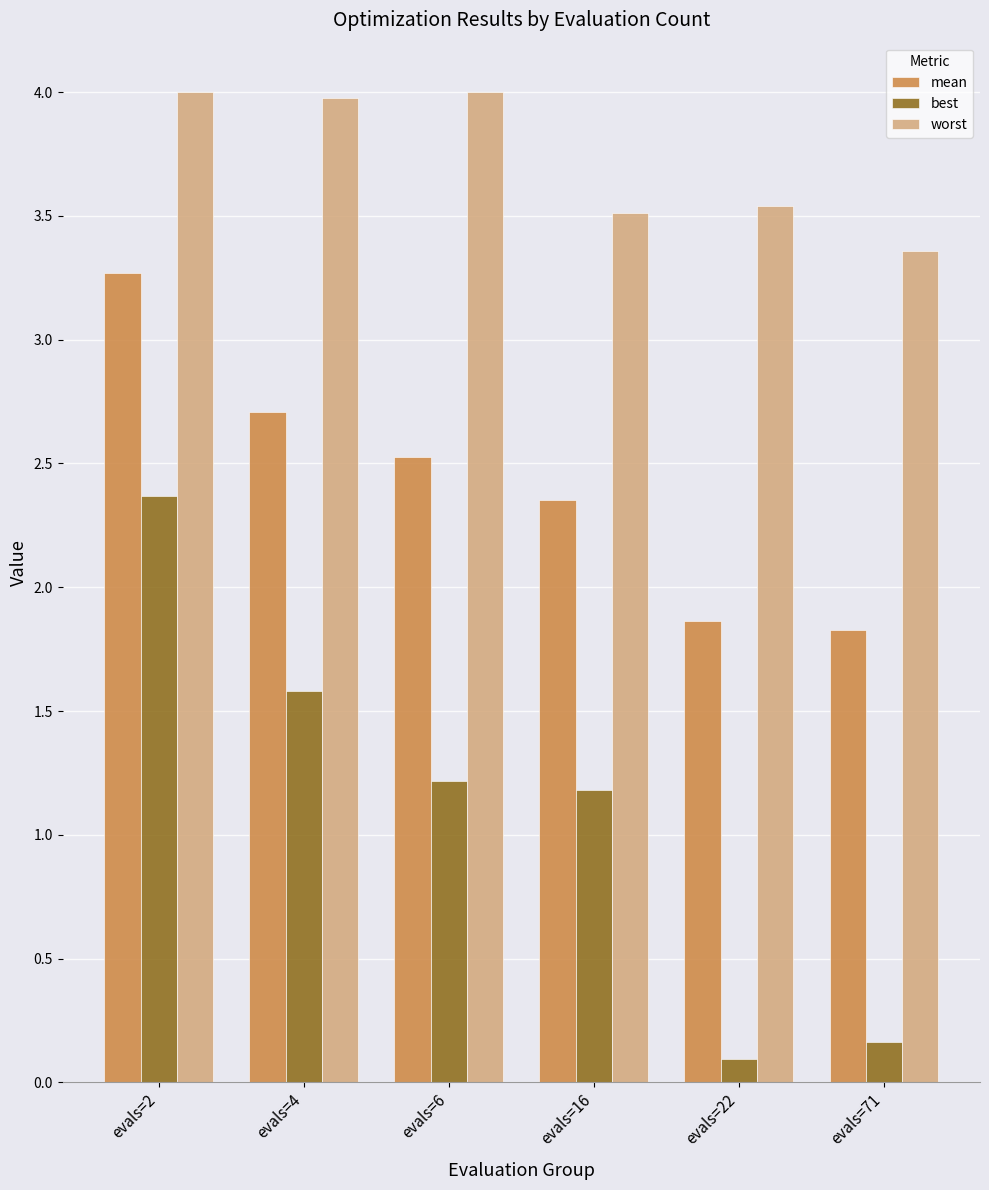

The worst series shows 3.4 at evals=71. True or false?

True